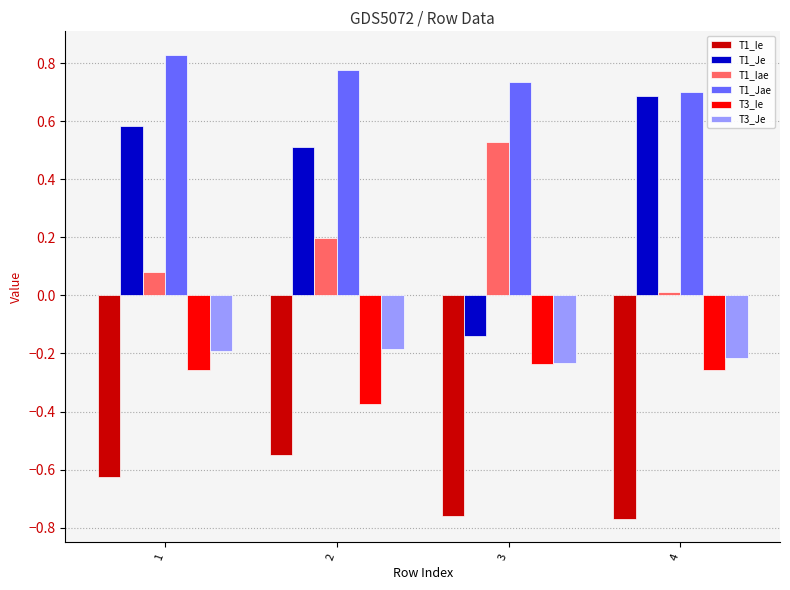

Is the value of T1_Ie at 4 greater than the value of T3_Je at 4?

No